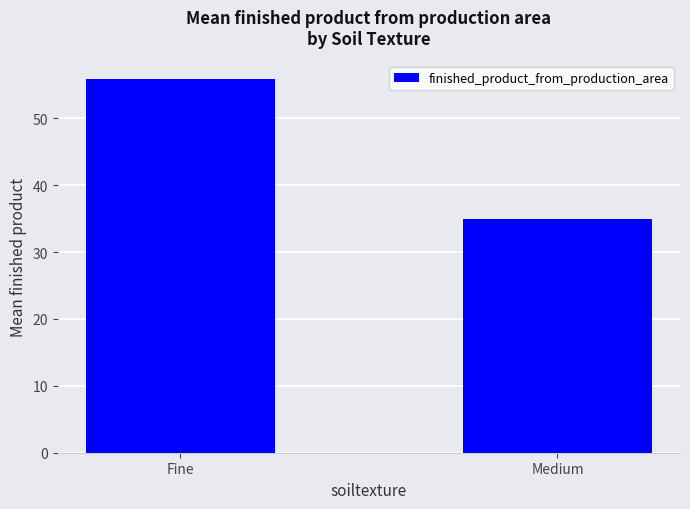

What is the change in value from Fine to Medium?

-20.9